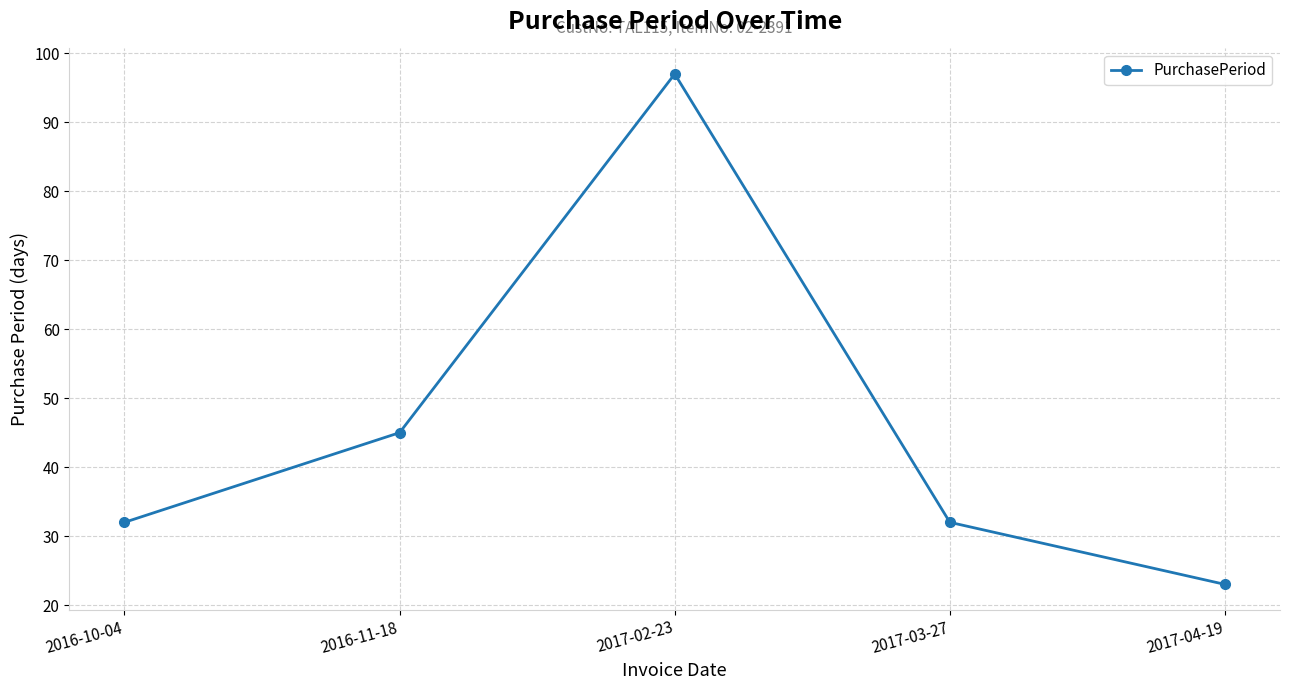

Reading right to left, list all the values displayed in this chart.

23	32	97	45	32